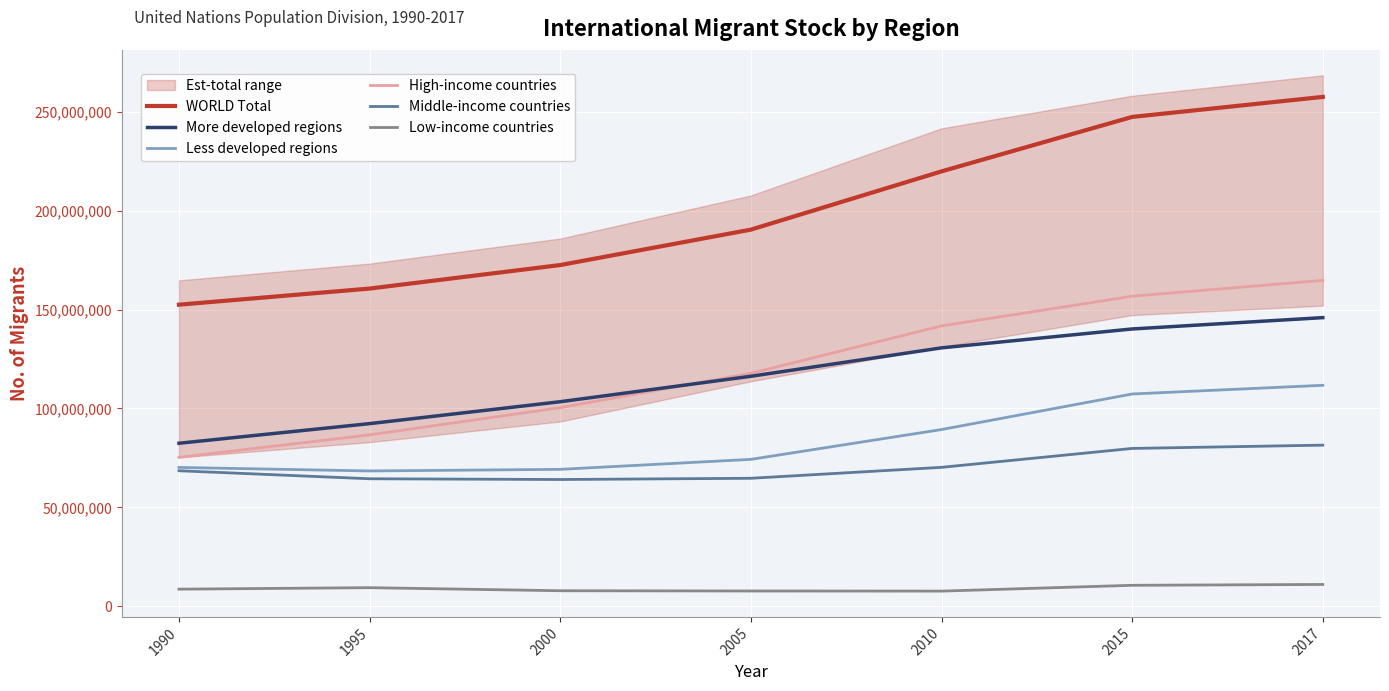

Is it true that Middle-income countries equals 81439828 at 2017?

True